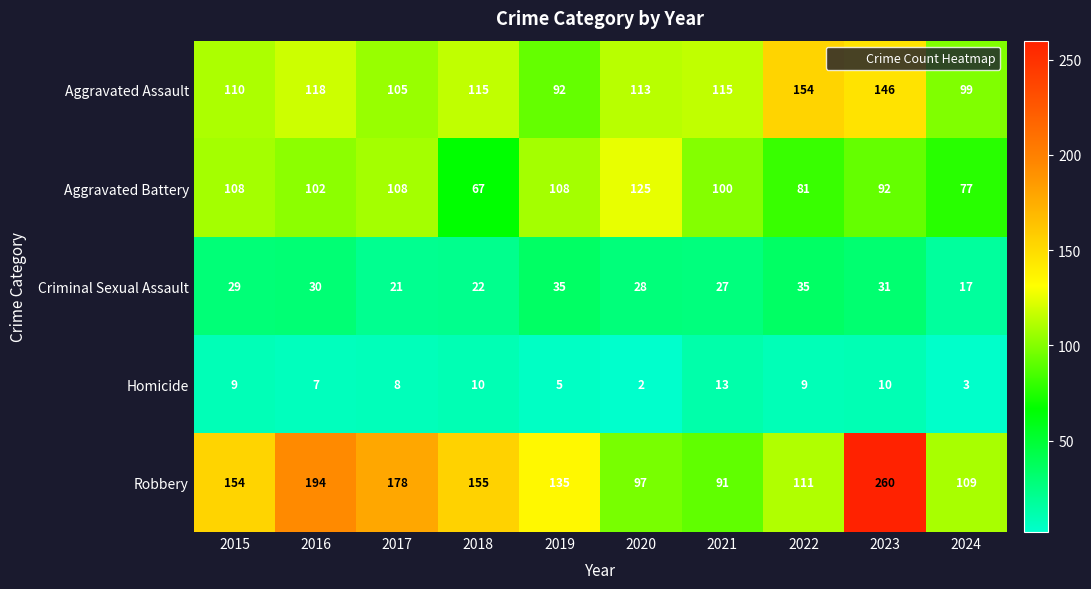

Where does the Aggravated Assault series first go above 115?

2016